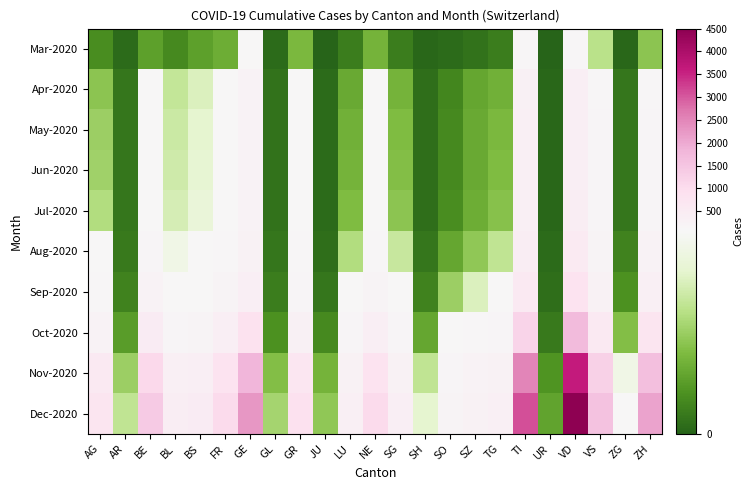

How many distinct data groups are displayed?

10